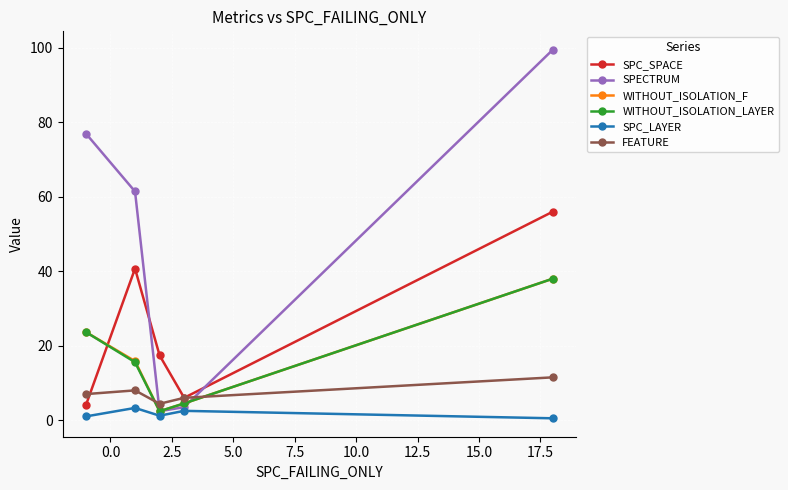

What is the value of the SPECTRUM point at the 3rd from the left?

2.4